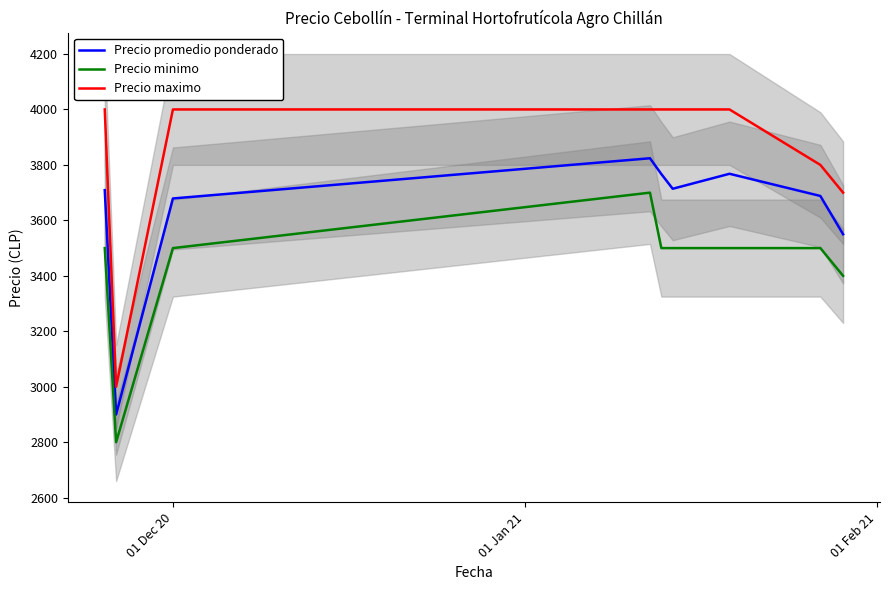

What is the maximum value for Precio promedio ponderado?

3824